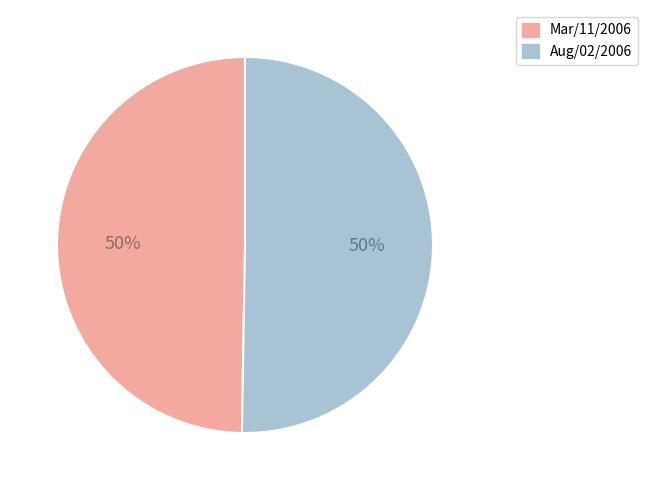

What percentage is the Aug/02/2006 slice, to the nearest percent?

50%